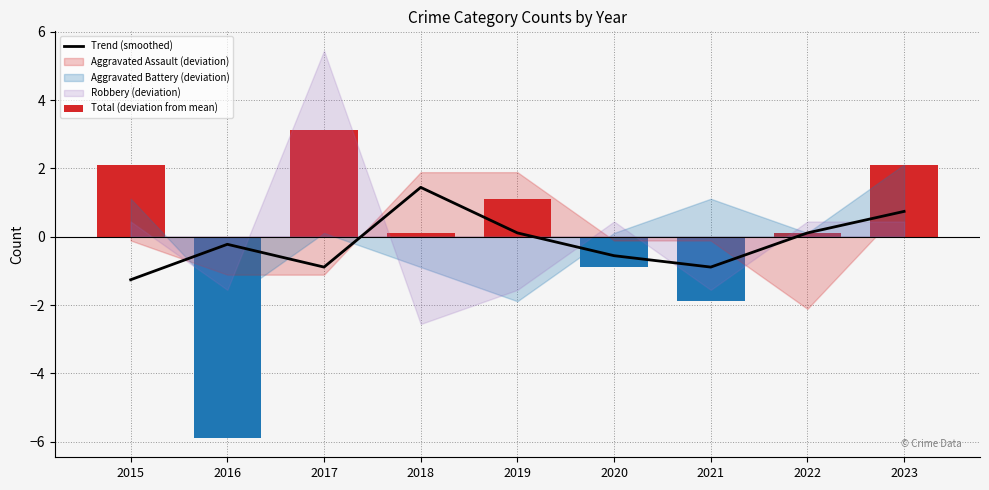

How many values in Total (deviation from mean) are below zero?

3